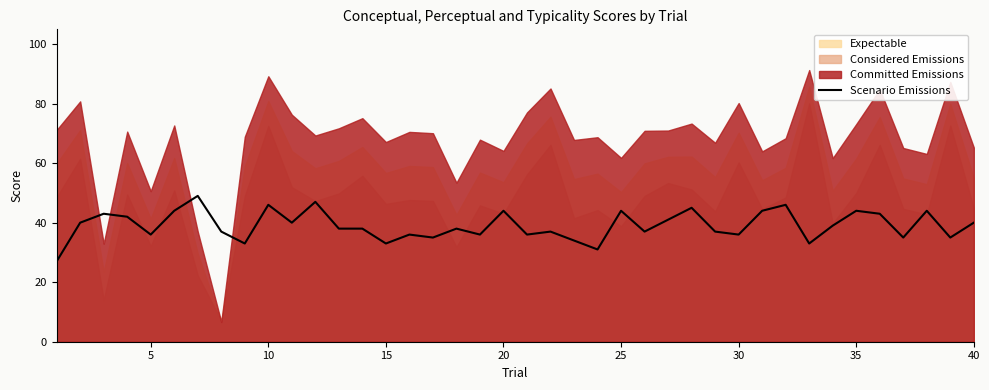

What is the highest value of the Scenario Emissions series?

49